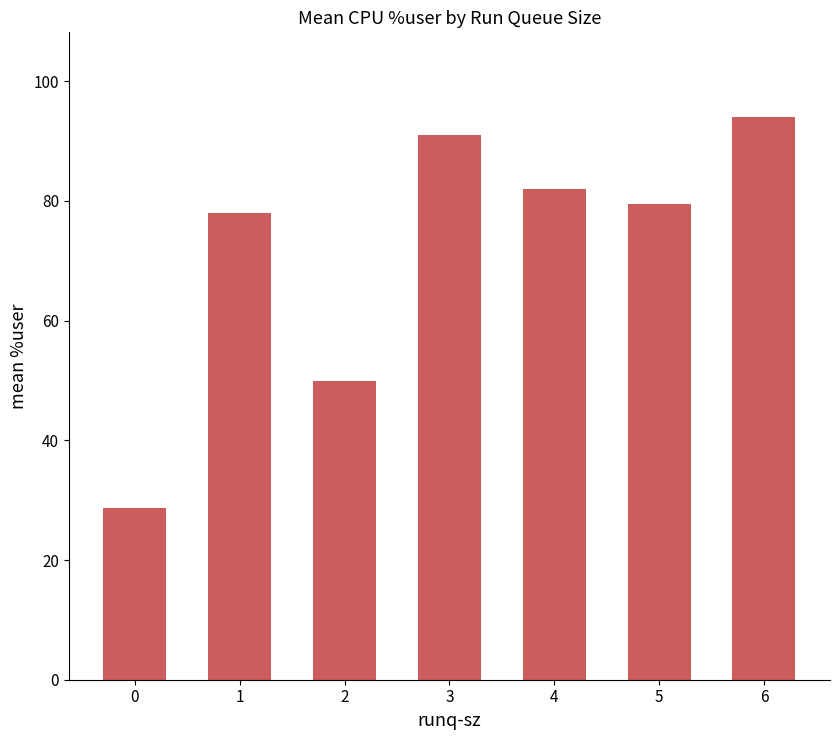

List the labels in order of value, largest first.

6, 3, 4, 5, 1, 2, 0